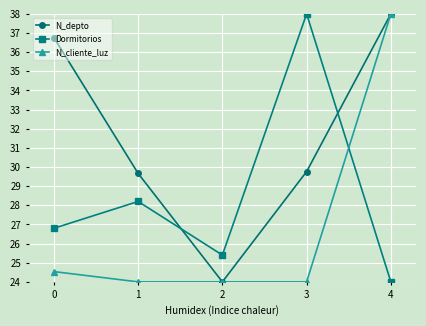

What is the sum of all Dormitorios values?

142.4